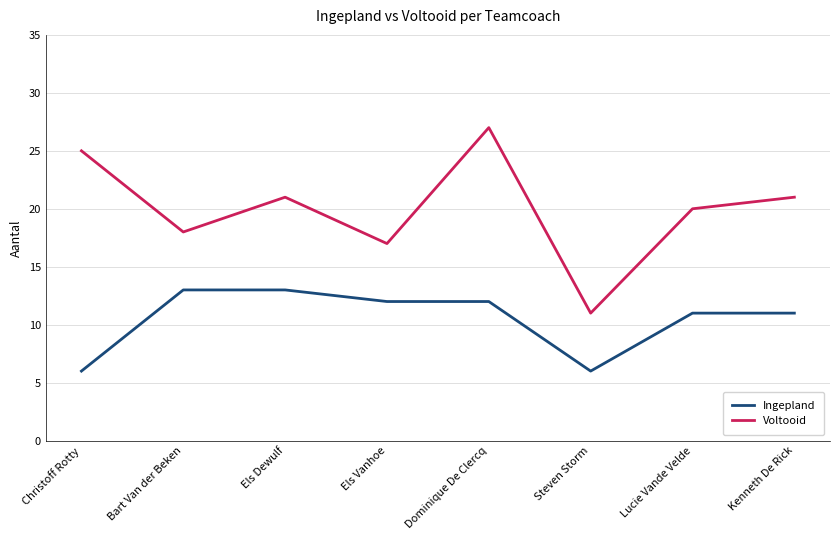

What are all the series names shown in the legend?

Ingepland, Voltooid